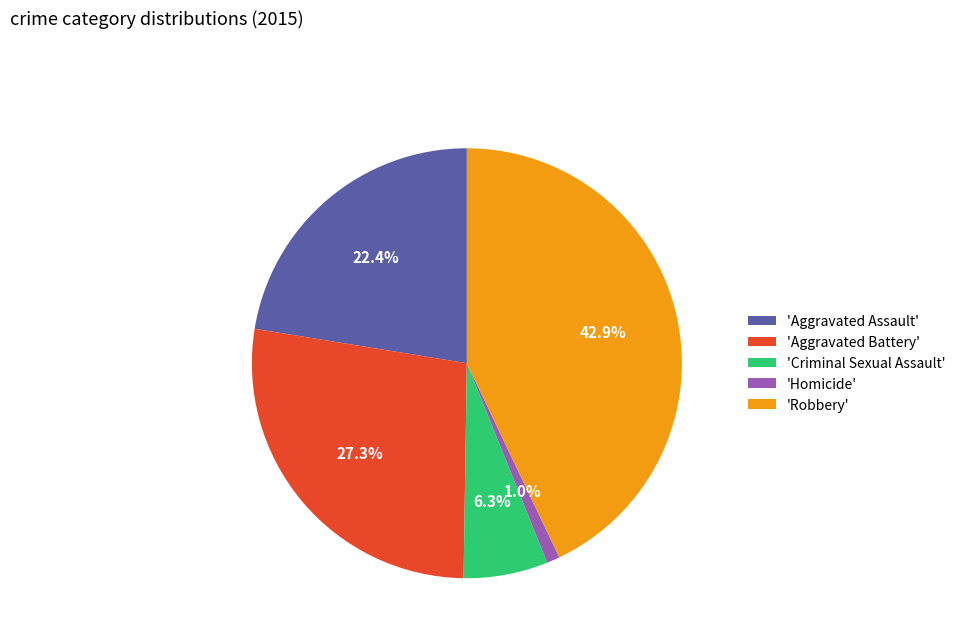

Combined, do 'Criminal Sexual Assault' and 'Robbery' account for over 50%?

No